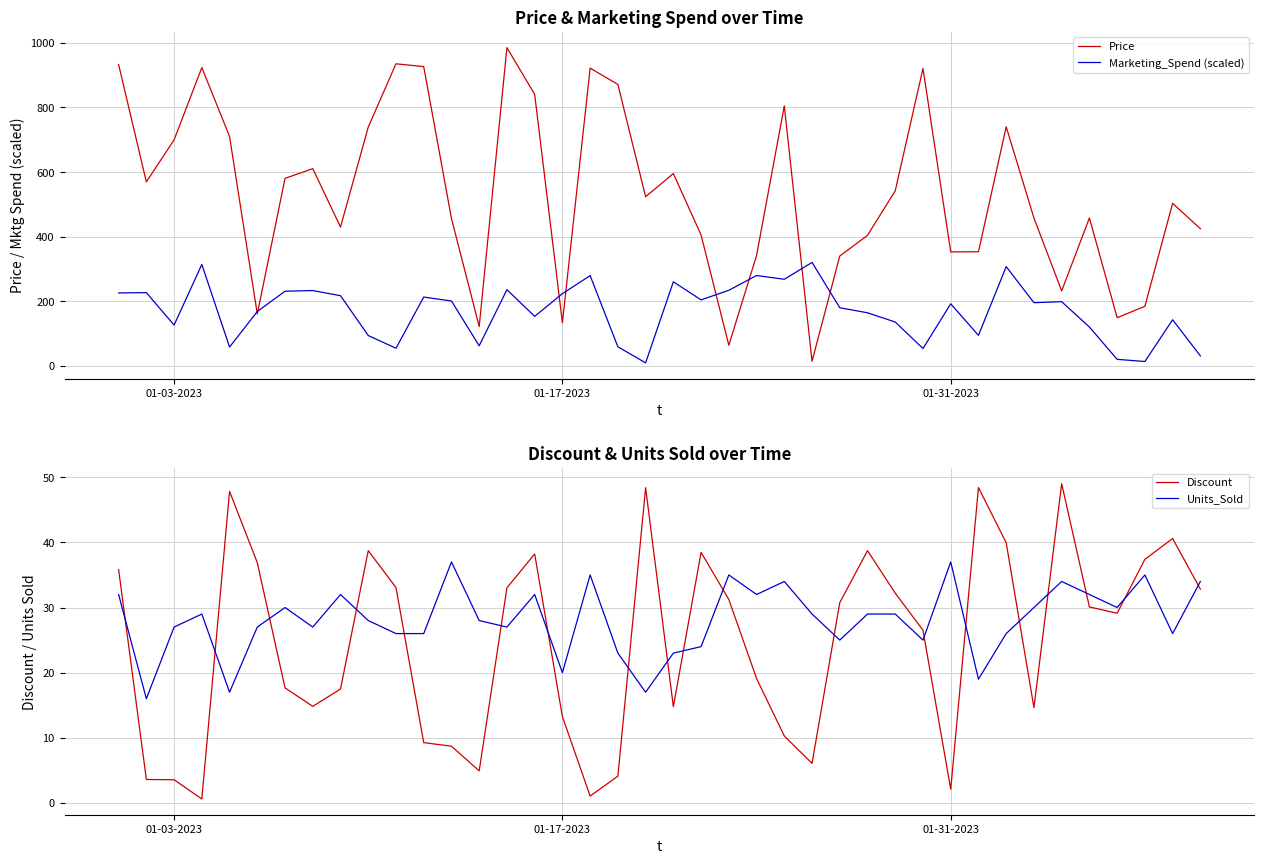

What is the highest value of the Marketing_Spend (scaled) series?

320.4